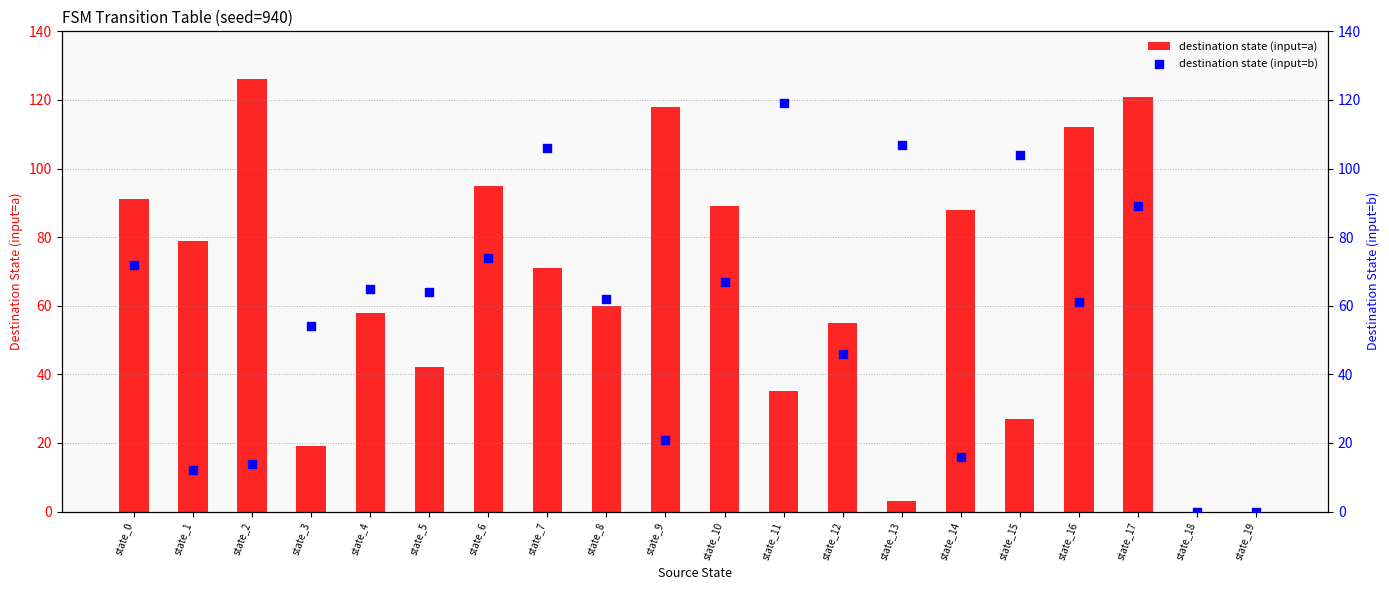

Which series has the largest total across all categories?

destination state (input=a)